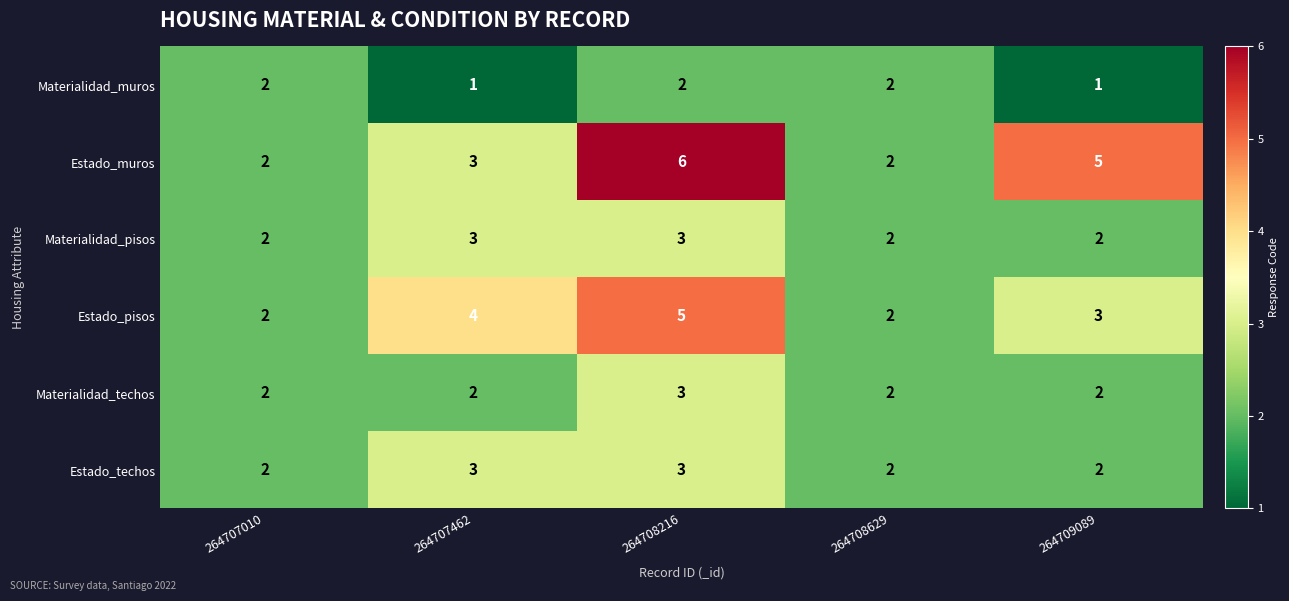

Reading left to right, extract all data points from this chart.

Materialidad_muros: 264707010=2	264707462=1	264708216=2	264708629=2	264709089=1
Estado_muros: 264707010=2	264707462=3	264708216=6	264708629=2	264709089=5
Materialidad_pisos: 264707010=2	264707462=3	264708216=3	264708629=2	264709089=2
Estado_pisos: 264707010=2	264707462=4	264708216=5	264708629=2	264709089=3
Materialidad_techos: 264707010=2	264707462=2	264708216=3	264708629=2	264709089=2
Estado_techos: 264707010=2	264707462=3	264708216=3	264708629=2	264709089=2